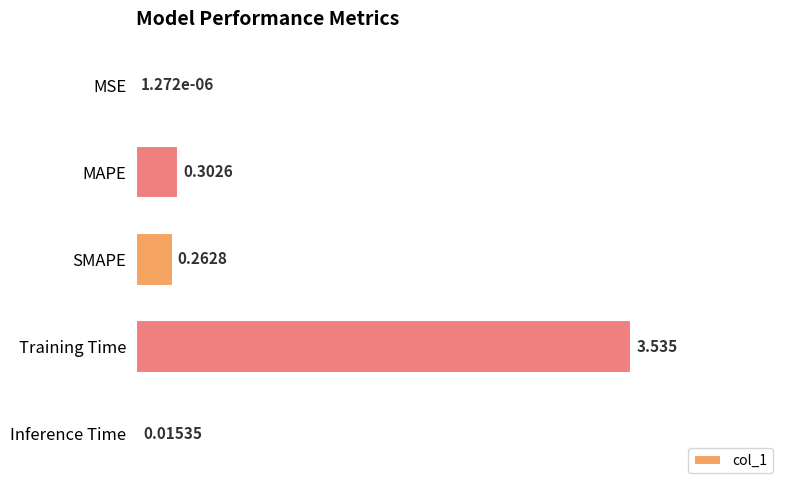

At which category does the chart reach its peak across all series?

Training Time